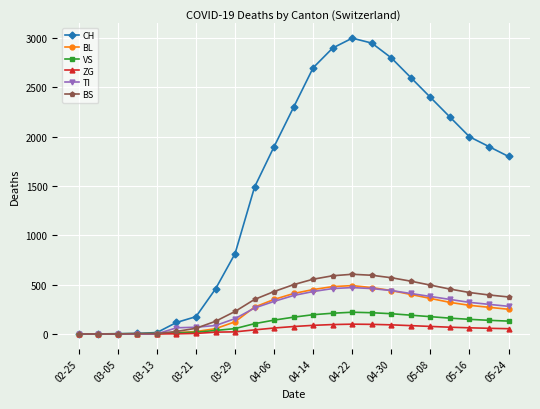

Which series has the largest total across all categories?

CH